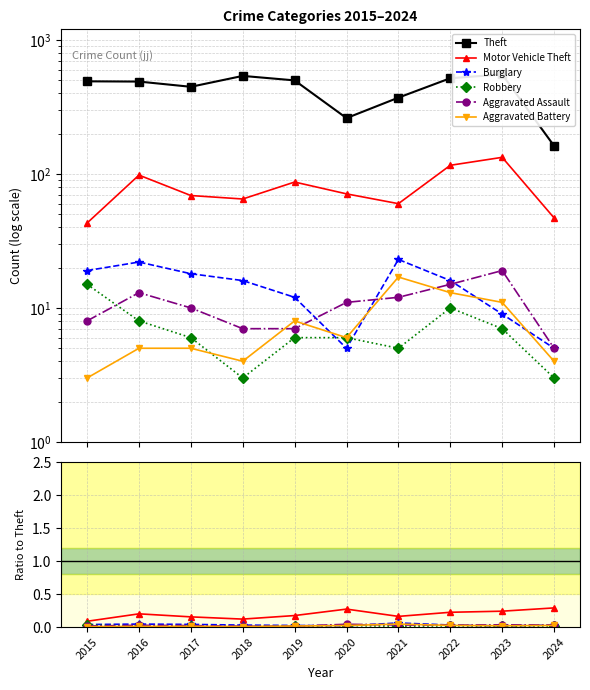

At which category does Motor Vehicle Theft reach its first local peak?

2016